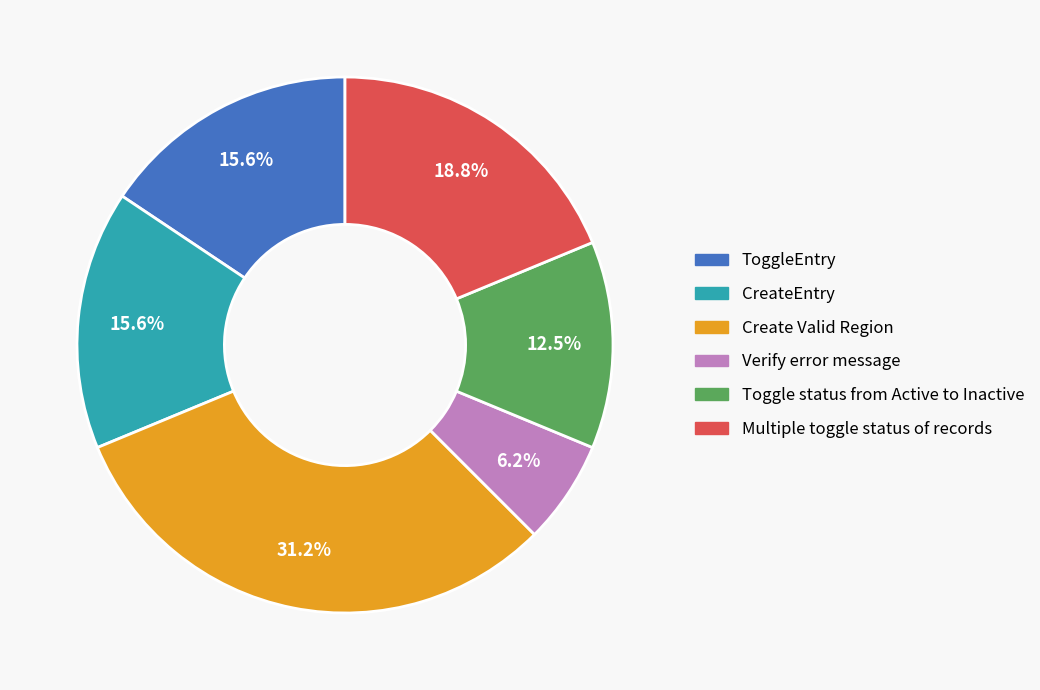

Which slice is the largest?

Create Valid Region